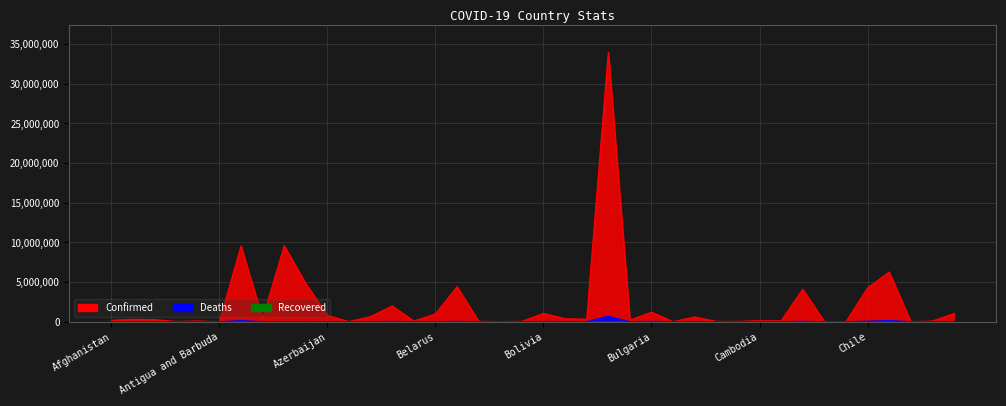

What is the label of the 34th point from the right?

Argentina